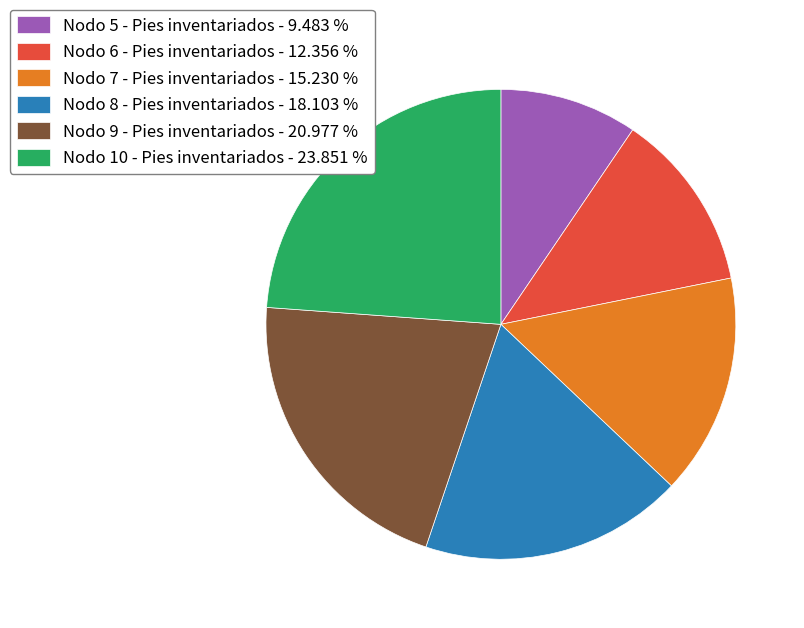

Does Nodo 10 - Pies inventariados - 23.851 % account for over 50% of the chart?

No